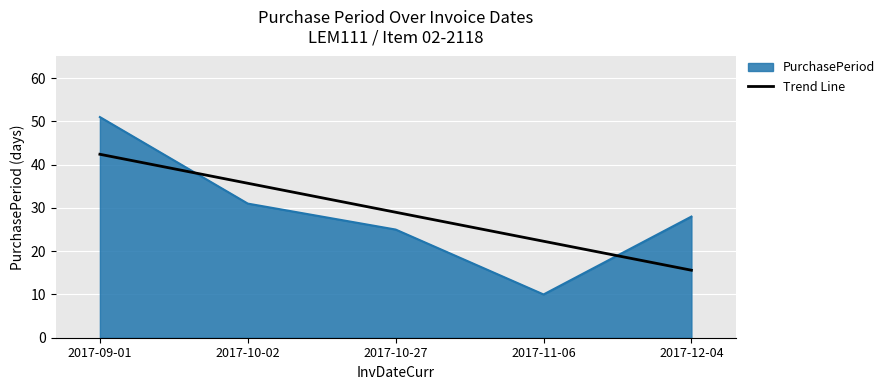

At 2017-09-01, list the series in order from largest to smallest.

PurchasePeriod, Trend Line